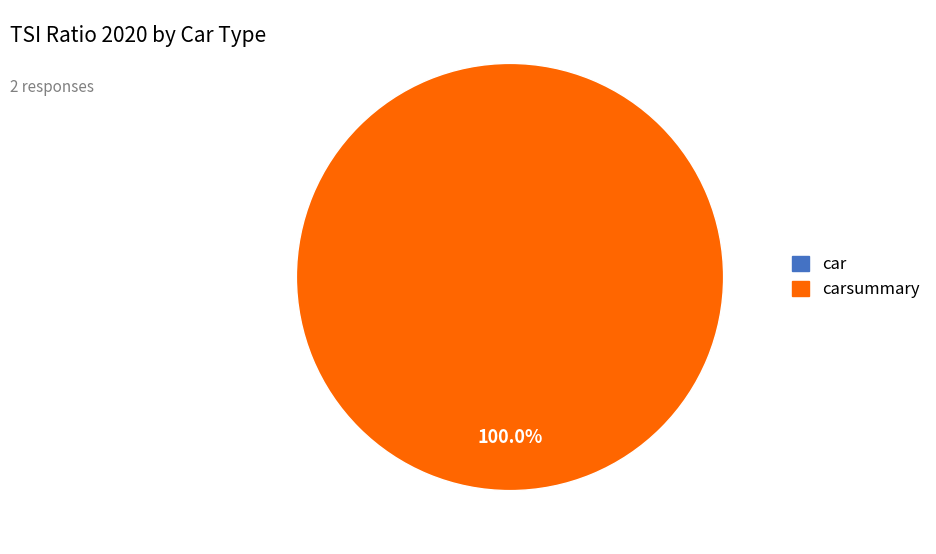

The carsummary slice represents 89% of the pie. True or false?

False